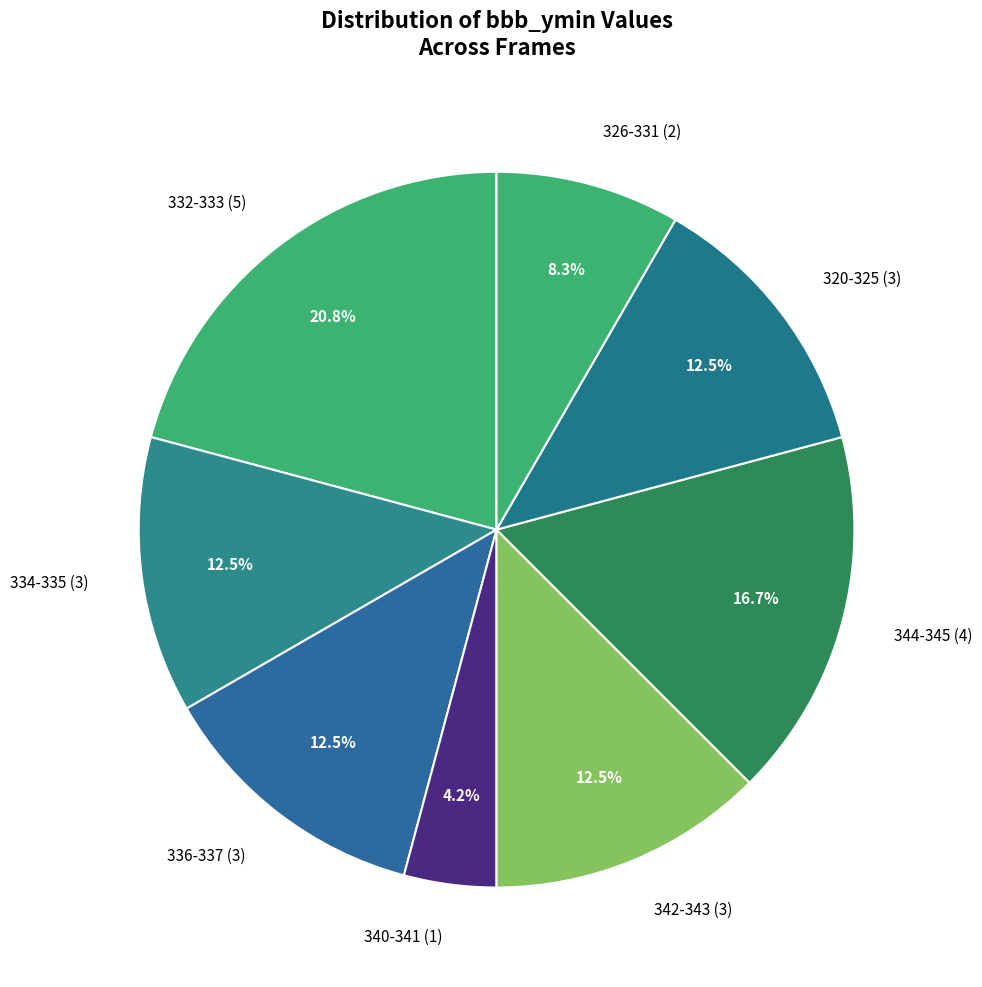

Approximately how many times larger is the value at 336-337 (3) compared to 332-333 (5)?

0.6